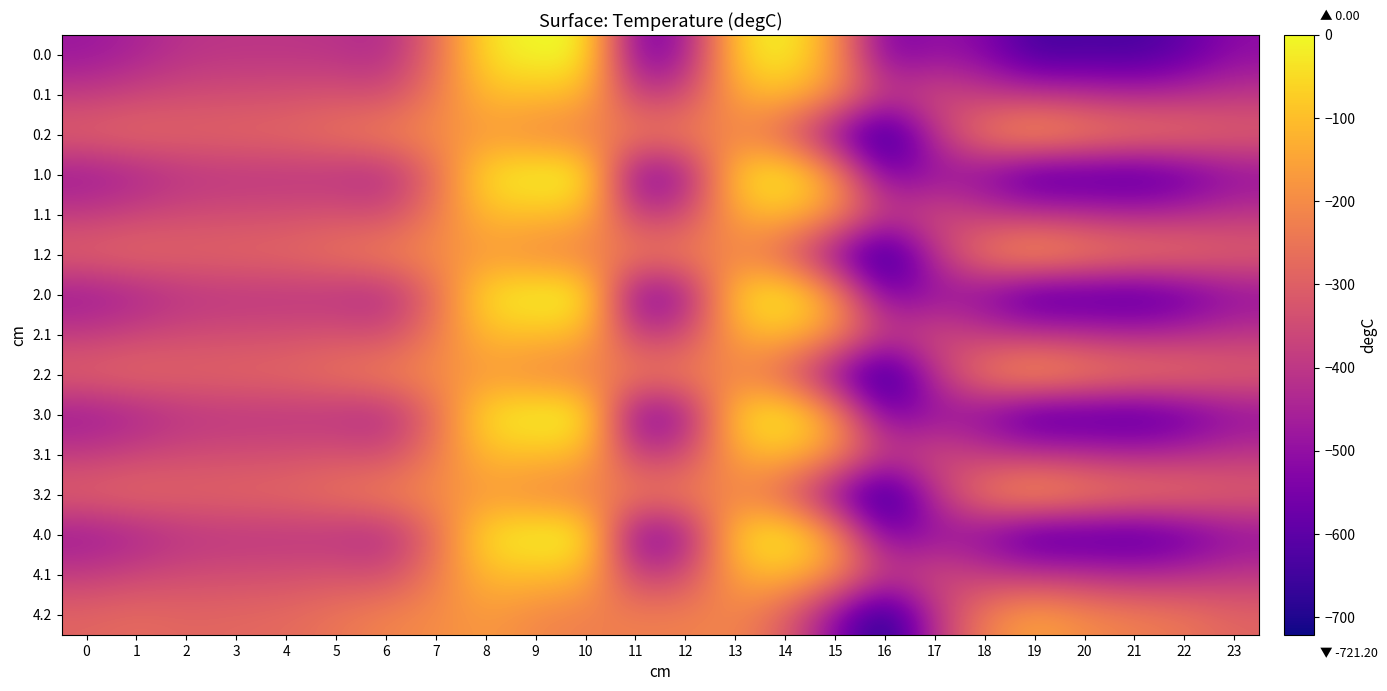

What is the difference between the highest and lowest values at 15?

349.4